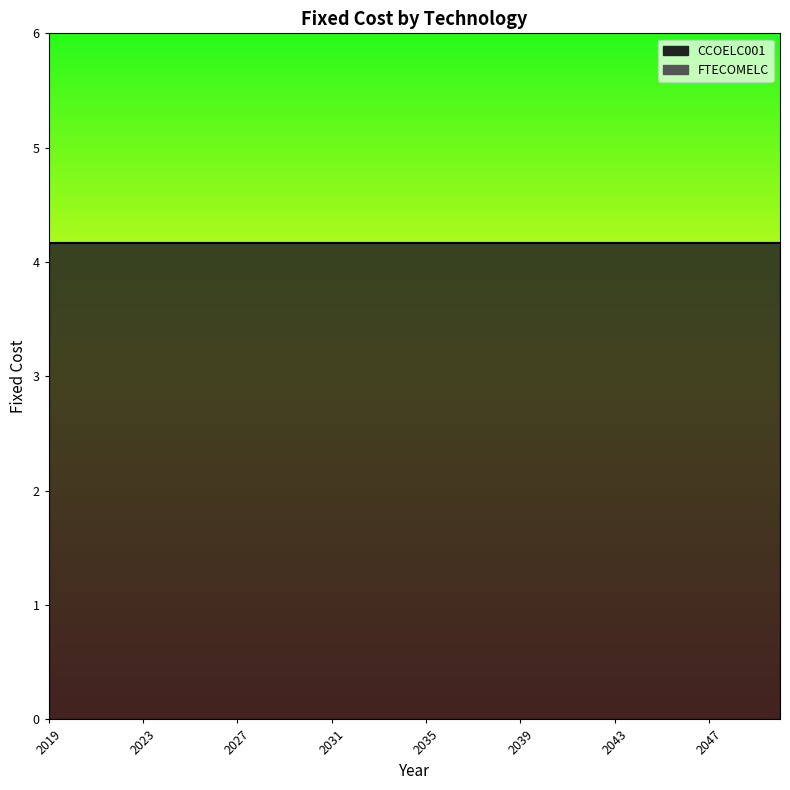

Which has a higher value, 2036 or 2024?

2036